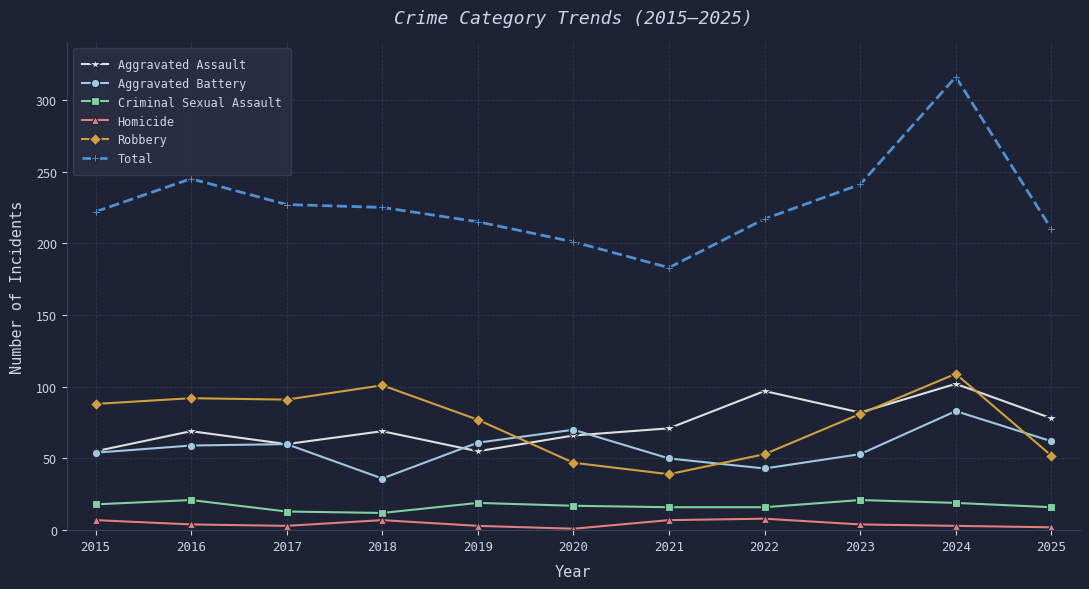

How many values in the Aggravated Battery series are below 59?

5